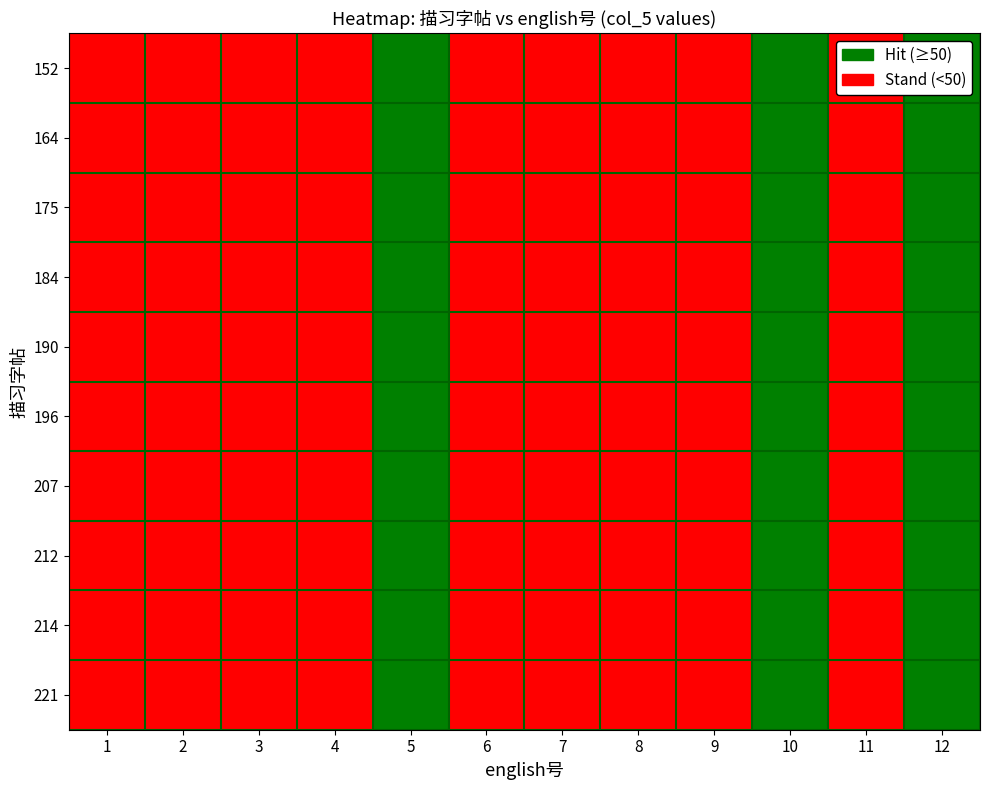

Reading right to left, transcribe all the data shown in this chart.

152: 12=1	11=0	10=1	9=0	8=0	7=0	6=0	5=1	4=0	3=0	2=0	1=0
164: 12=1	11=0	10=1	9=0	8=0	7=0	6=0	5=1	4=0	3=0	2=0	1=0
175: 12=1	11=0	10=1	9=0	8=0	7=0	6=0	5=1	4=0	3=0	2=0	1=0
184: 12=1	11=0	10=1	9=0	8=0	7=0	6=0	5=1	4=0	3=0	2=0	1=0
190: 12=1	11=0	10=1	9=0	8=0	7=0	6=0	5=1	4=0	3=0	2=0	1=0
196: 12=1	11=0	10=1	9=0	8=0	7=0	6=0	5=1	4=0	3=0	2=0	1=0
207: 12=1	11=0	10=1	9=0	8=0	7=0	6=0	5=1	4=0	3=0	2=0	1=0
212: 12=1	11=0	10=1	9=0	8=0	7=0	6=0	5=1	4=0	3=0	2=0	1=0
214: 12=1	11=0	10=1	9=0	8=0	7=0	6=0	5=1	4=0	3=0	2=0	1=0
221: 12=1	11=0	10=1	9=0	8=0	7=0	6=0	5=1	4=0	3=0	2=0	1=0